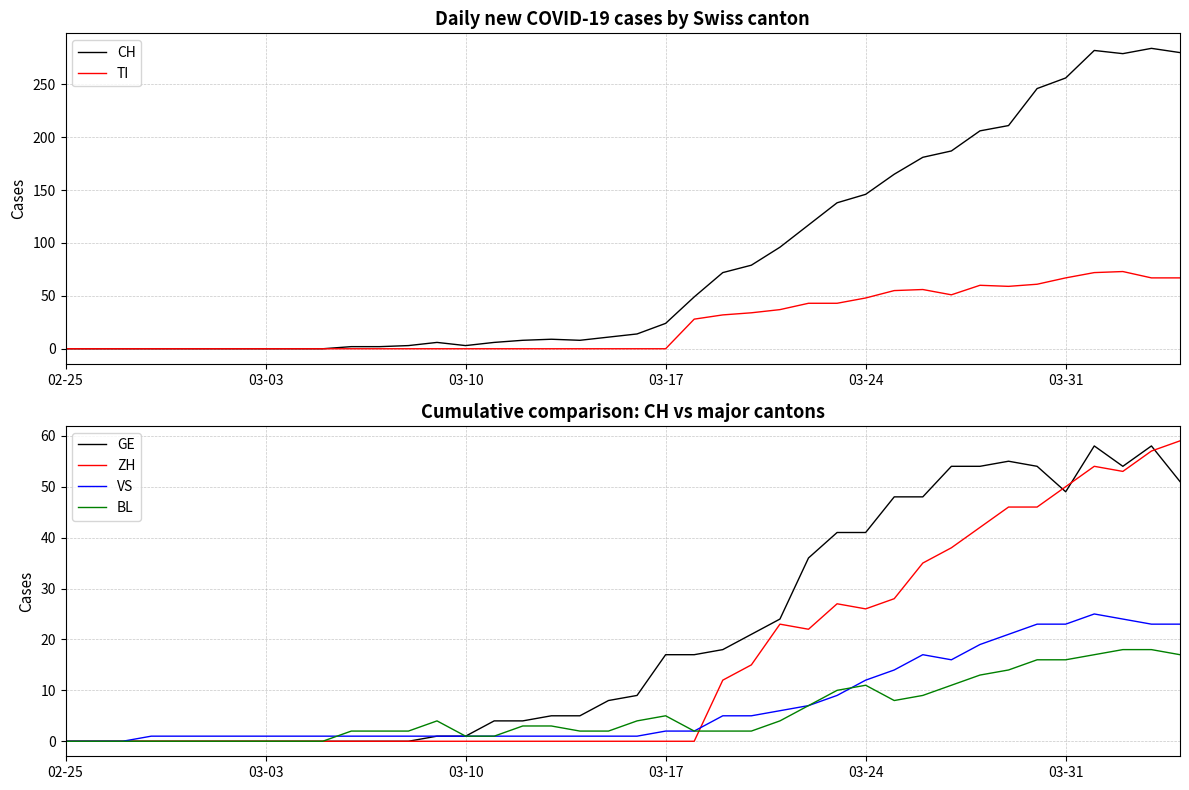

List the series in order of their peak value, highest first.

CH, TI, ZH, GE, VS, BL